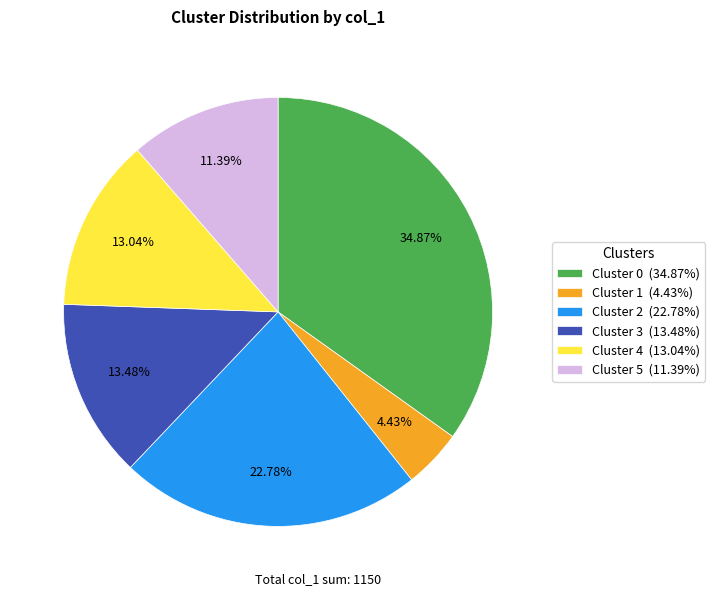

Does Cluster 3 account for over 50% of the chart?

No